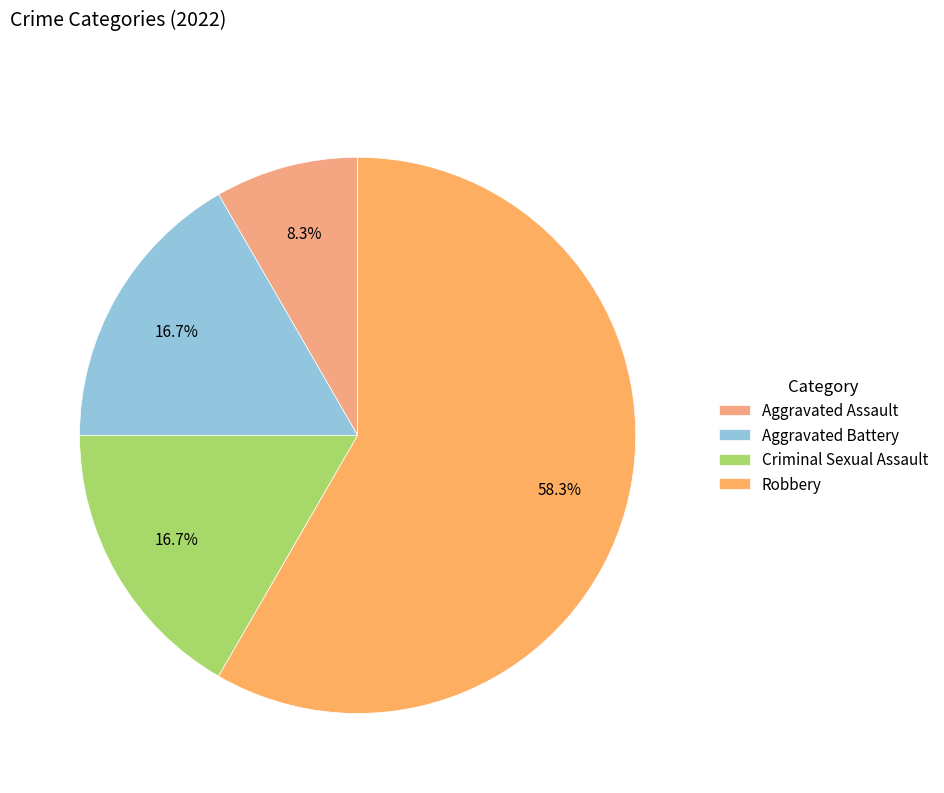

Which has a higher value, Aggravated Battery or Criminal Sexual Assault?

Aggravated Battery